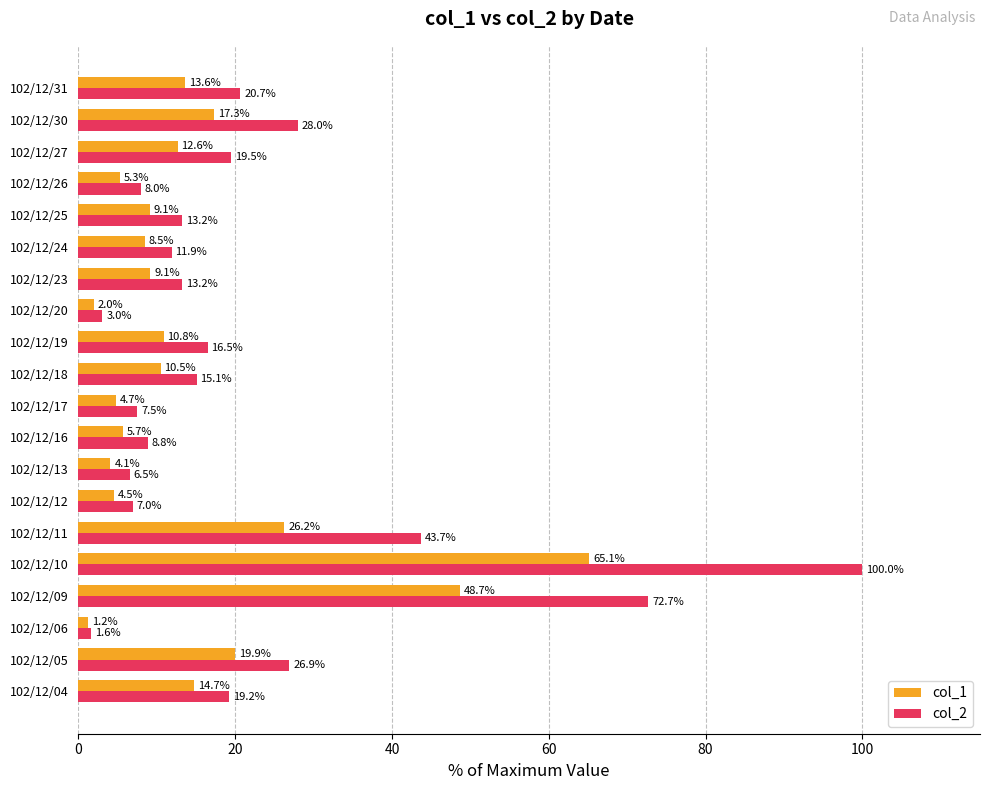

Which label corresponds to the smallest value in the chart?

102/12/06